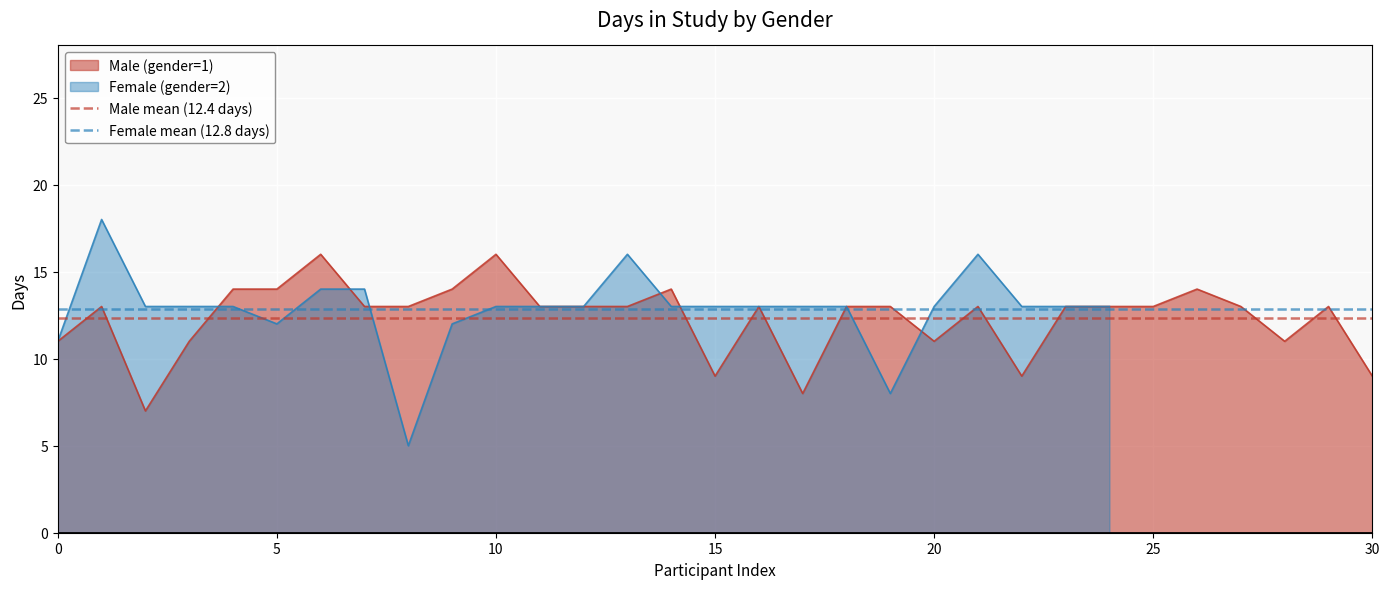

What is the minimum value for Male (gender=1)?

7